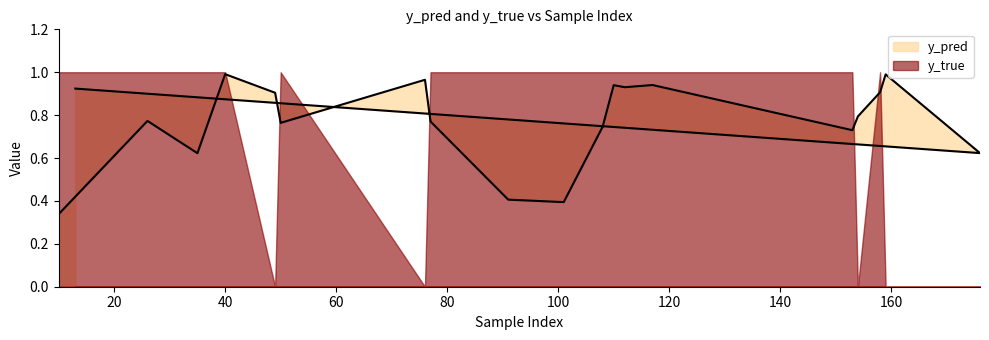

What position from the left is 176?

19